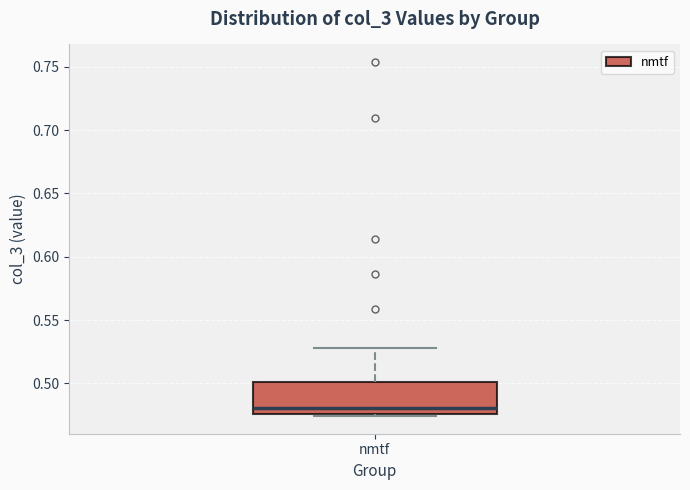

Where does the upper whisker of the box for nmtf end on the y-axis? The values are not printed on the chart, so give them approximately, as read against the axis.

0.530